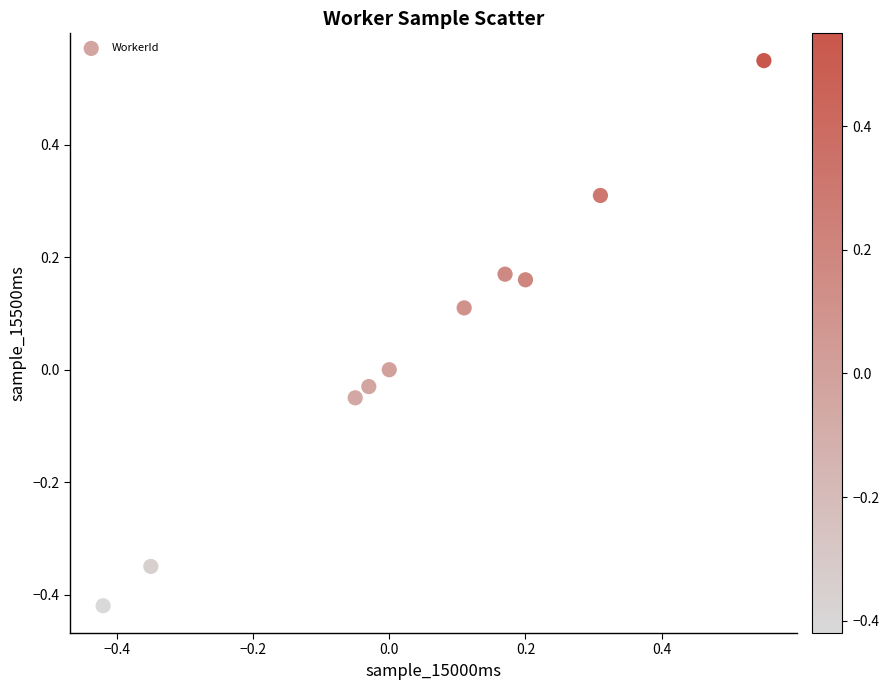

What is the range of X values (max minus min)?

1.0